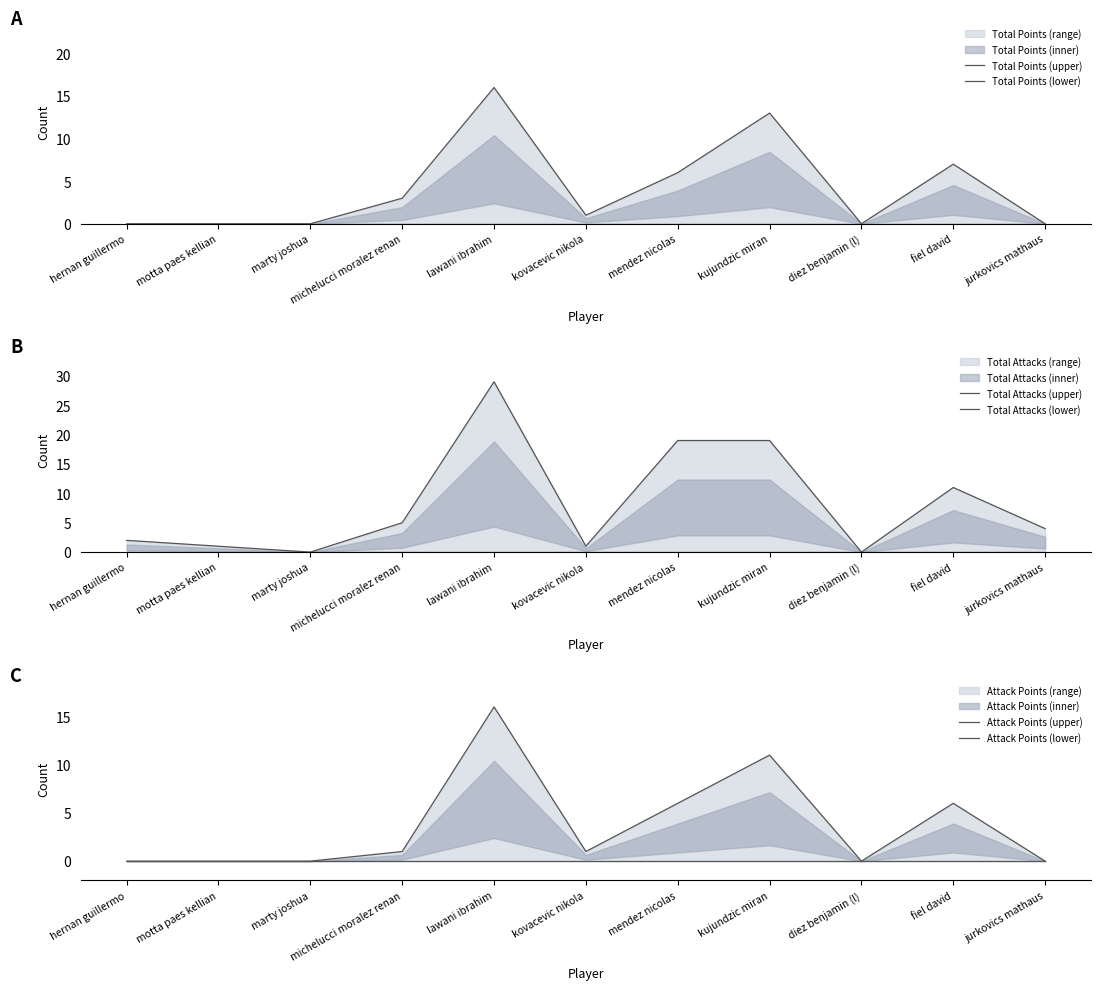

True or false: Total Points (lower) and Total Attacks (lower) intersect in this chart.

False